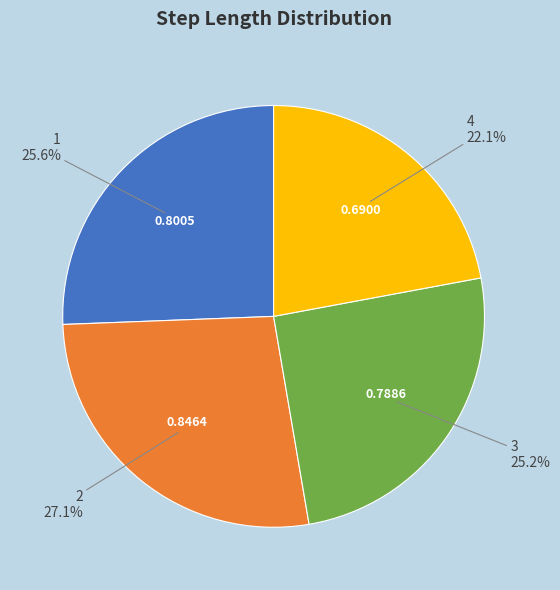

Does any single category account for the majority?

No